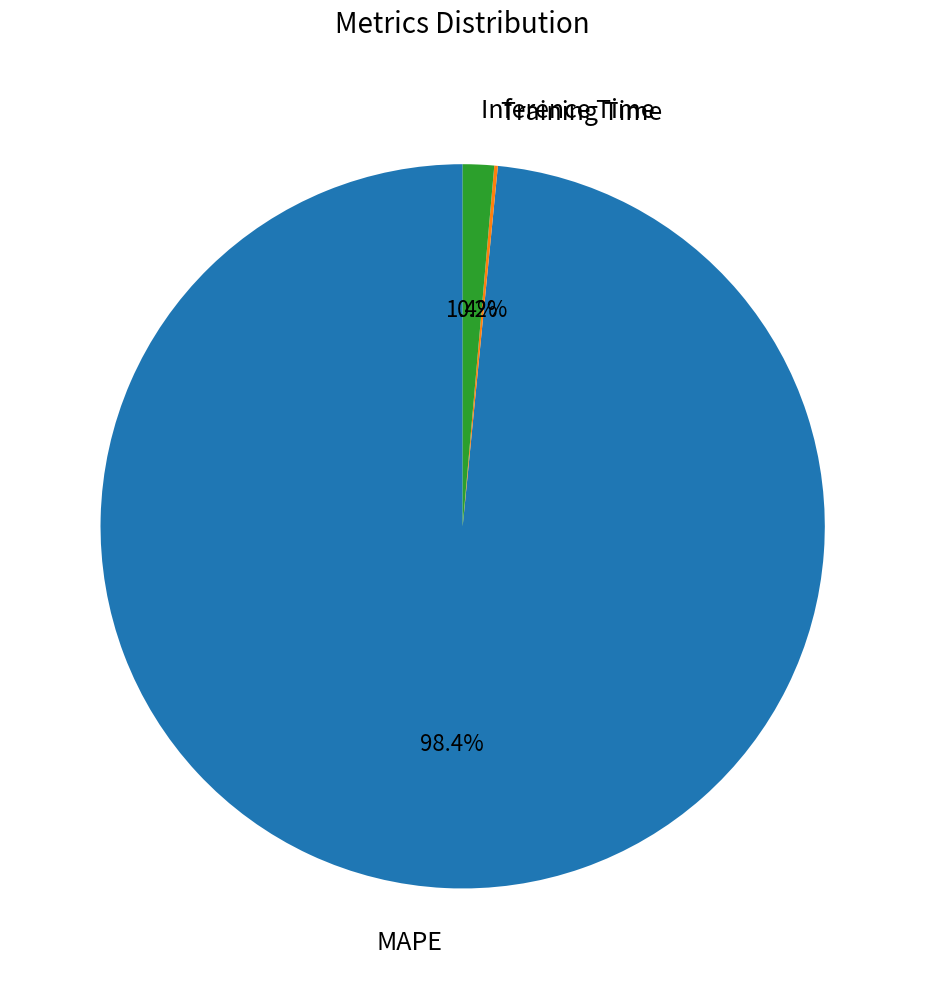

What percentage is the MAPE slice, to the nearest percent?

98%